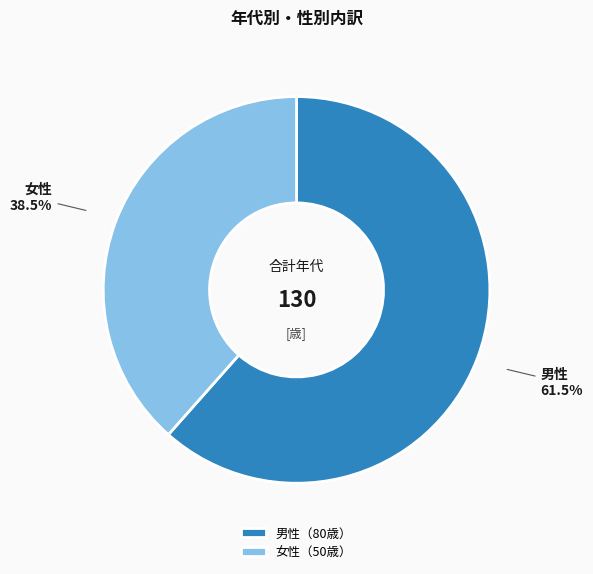

Is there a majority slice in this chart?

Yes